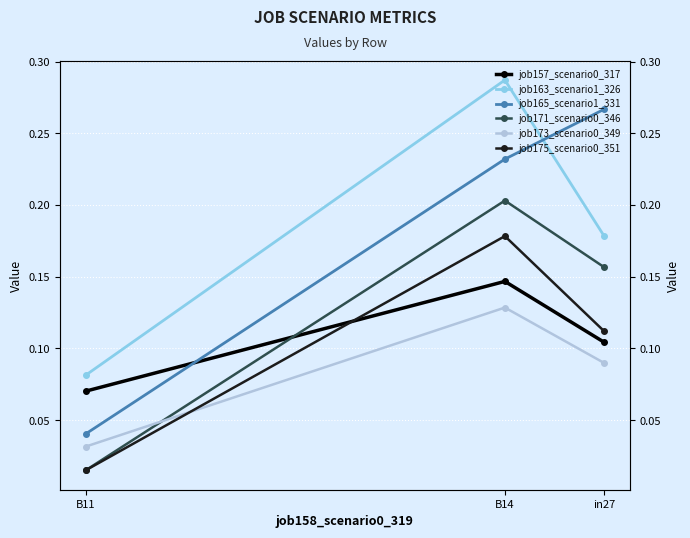

Which series has the widest spread of values?

job165_scenario1_331